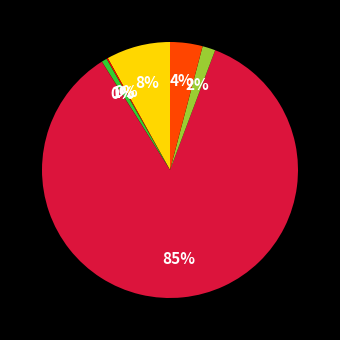

To the nearest percent, what is the difference between the largest and smallest slice percentages?

85%